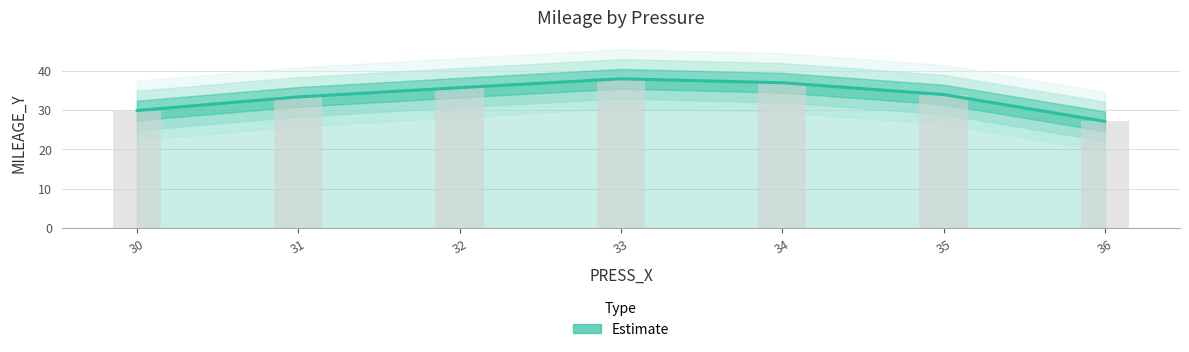

What is the sum of the values at 36 and 31?

60.4